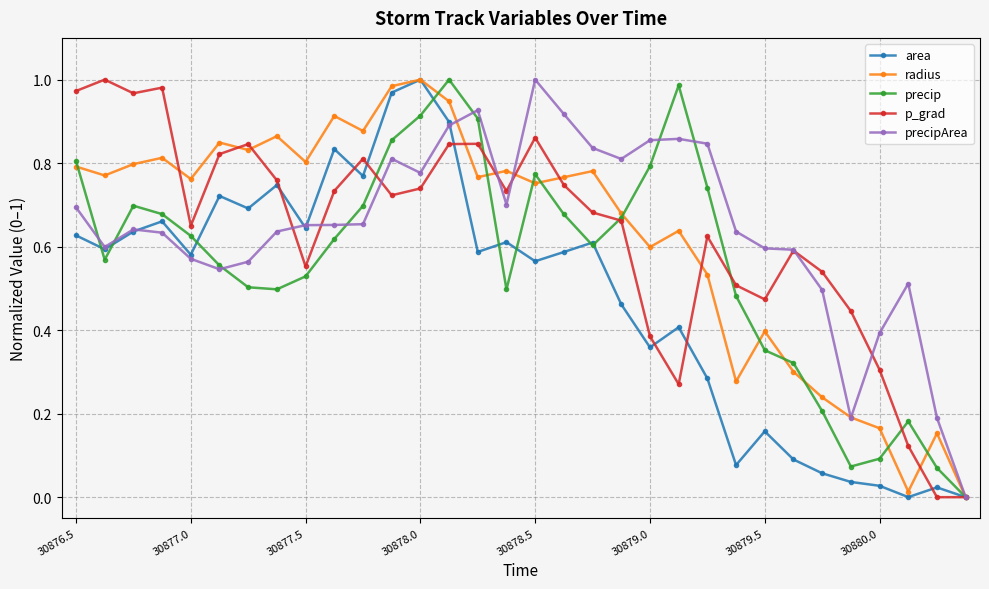

True or false: p_grad has more than 2 points higher than both neighbors.

True